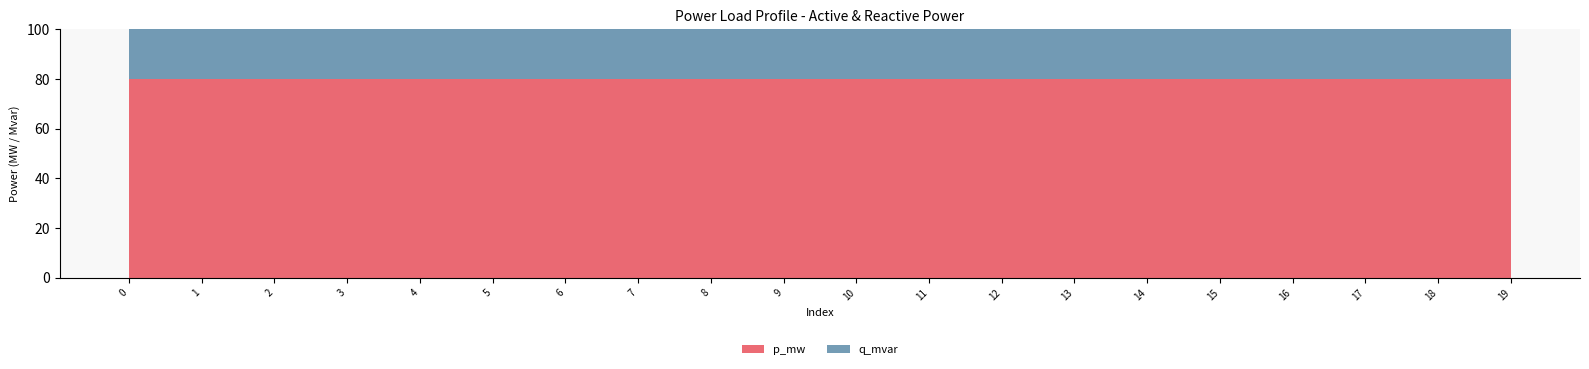

What is the maximum value for p_mw?

80.0